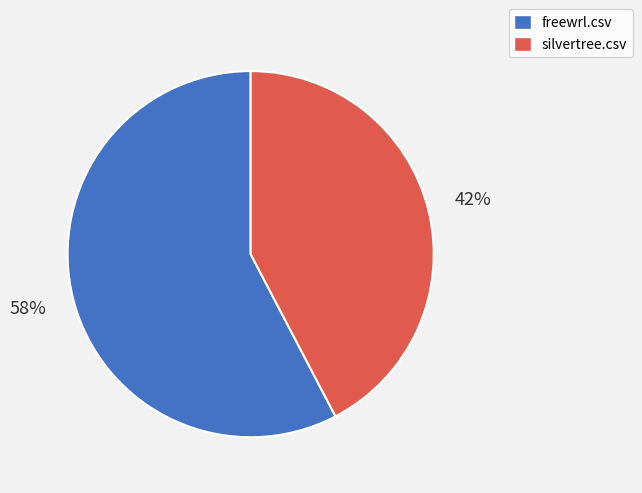

Count the number of slices in the pie.

2